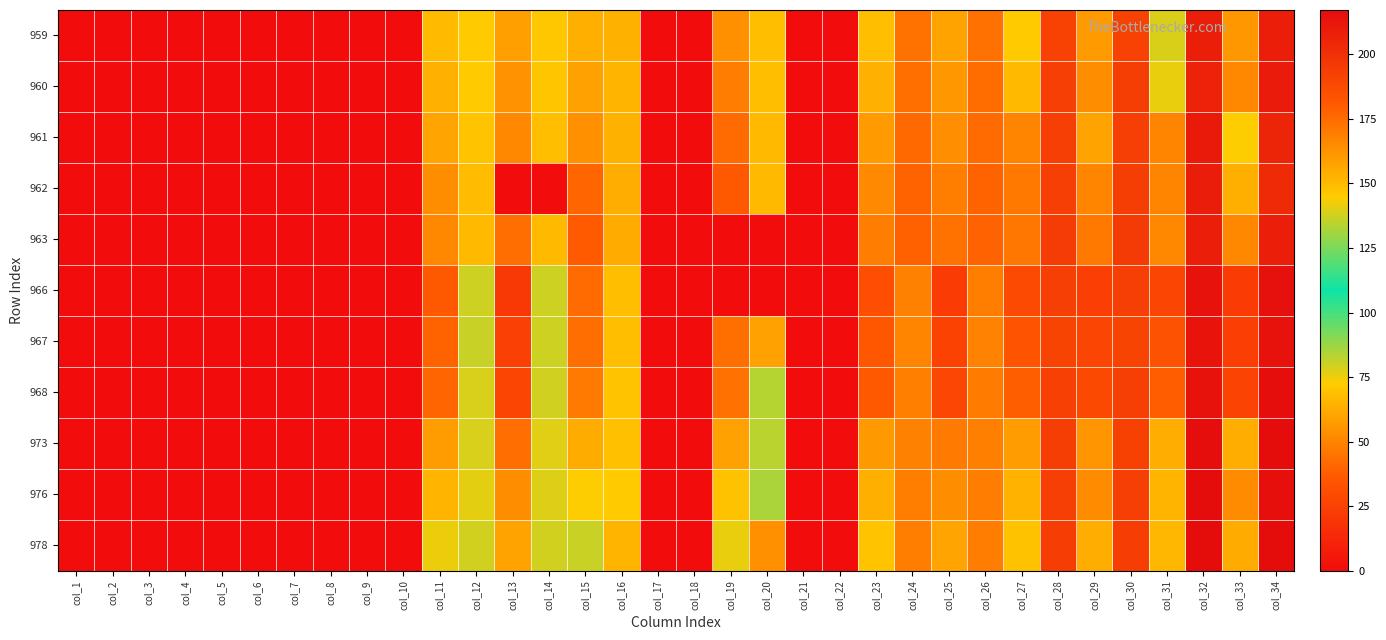

At which category is the sum across all series the highest?

col_32